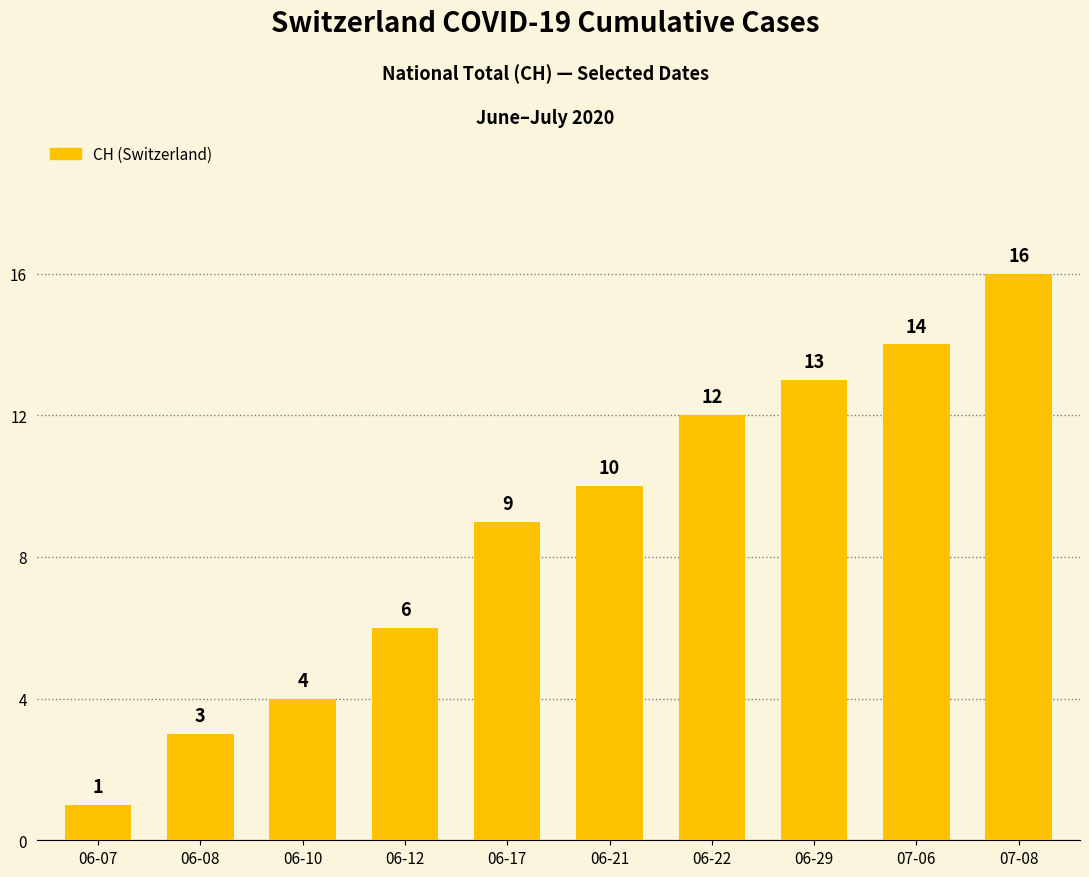

What is the ratio of the value at 07-06 to the value at 06-08?

4.7